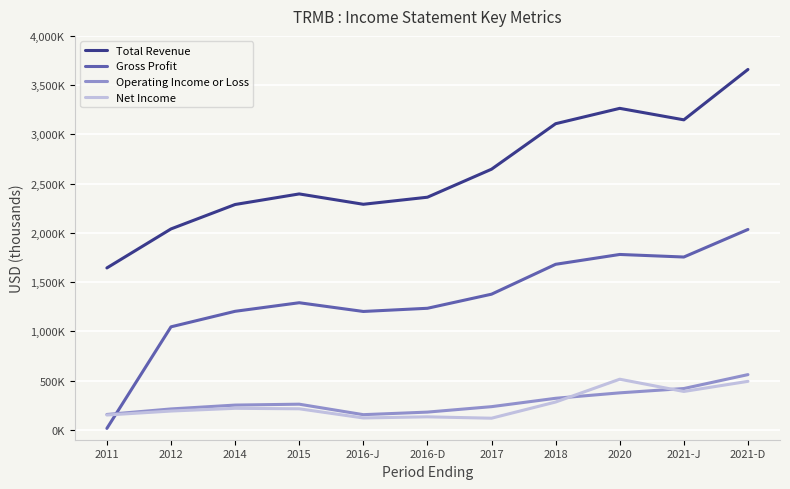

Read the Operating Income or Loss value at 2018, to the nearest 10.

320700